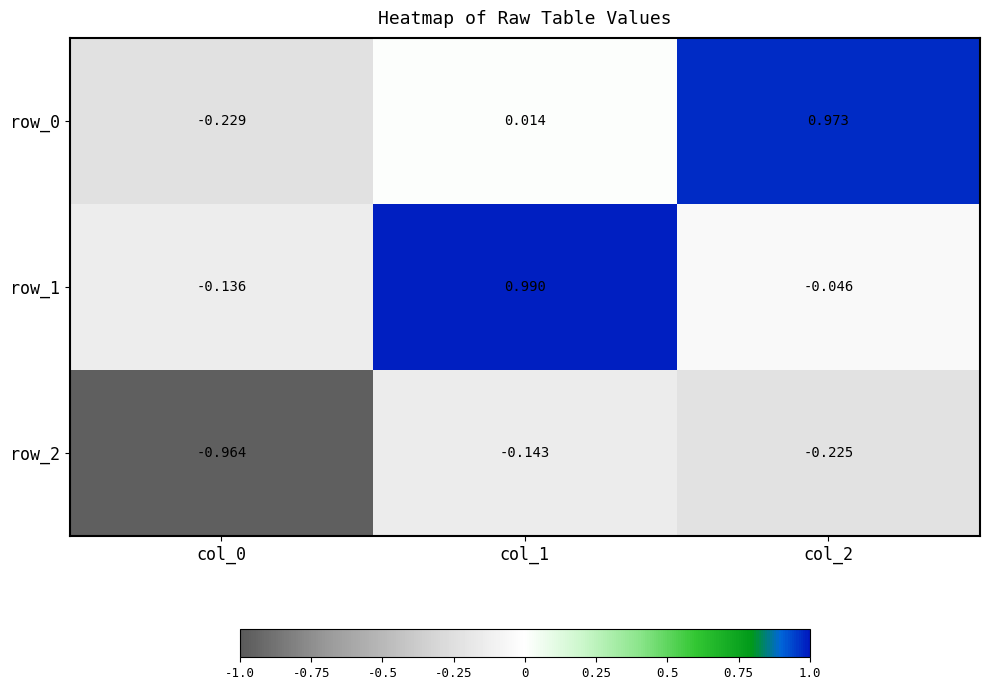

Is the value of row_1 at col_2 greater than the value of row_2 at col_2?

Yes